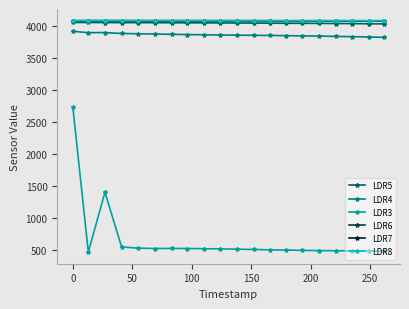

Which series has the widest spread of values?

LDR3